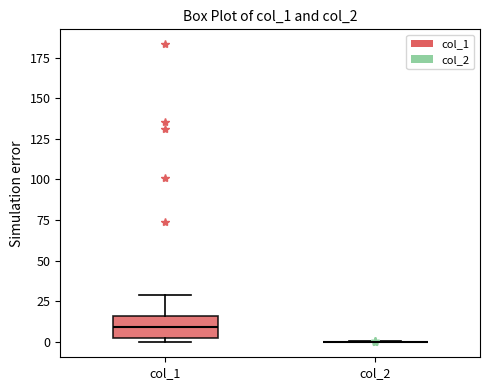

Which box is the tallest, from its lower edge to its upper edge?

col_1